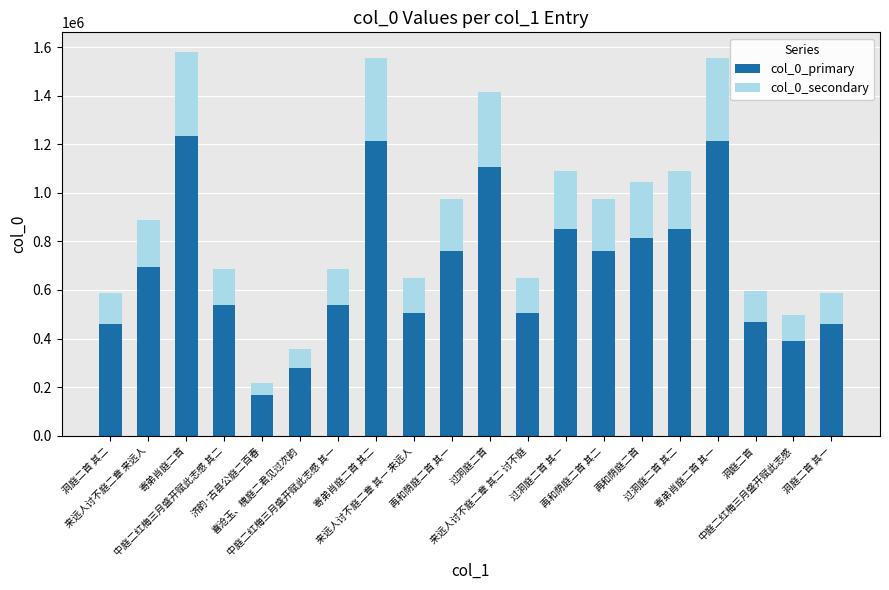

What is the highest value of the col_0_primary series?

1235485.0